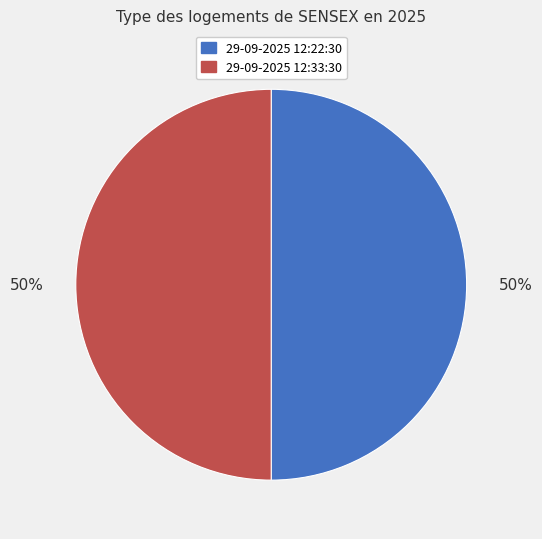

Do 29-09-2025 12:22:30 and 29-09-2025 12:33:30 together represent more than half of the pie?

Yes